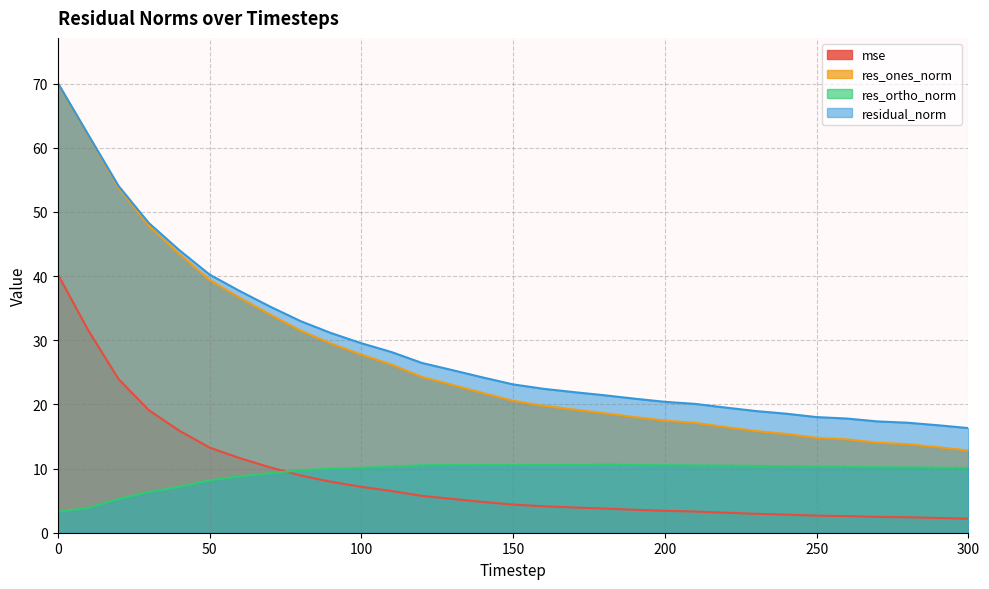

What is the average value of the residual_norm series?

29.0